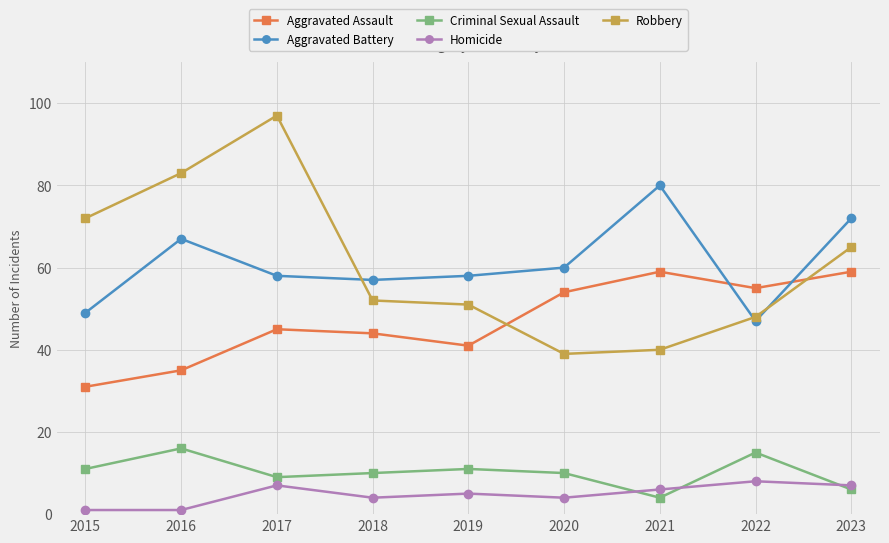

What is the total value across all series at 2018?

167